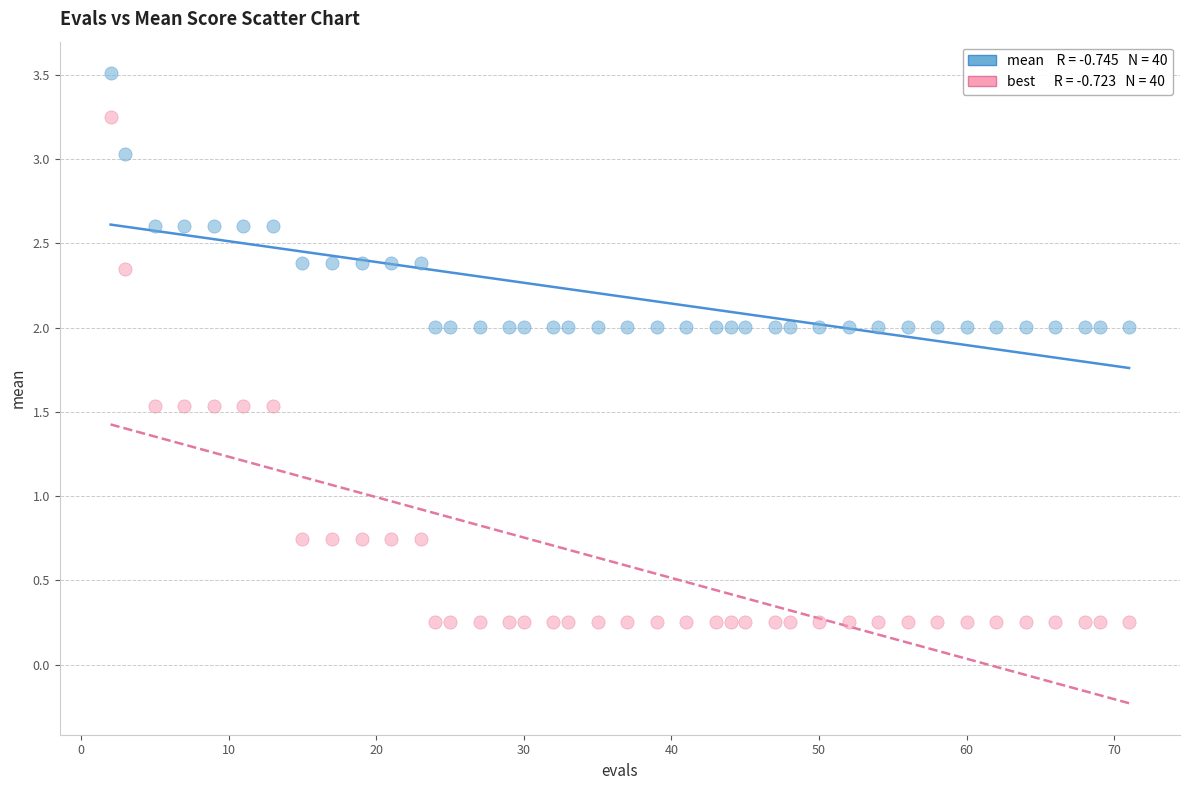

Across all data points, what is the range of X values (max minus min)?

69.0